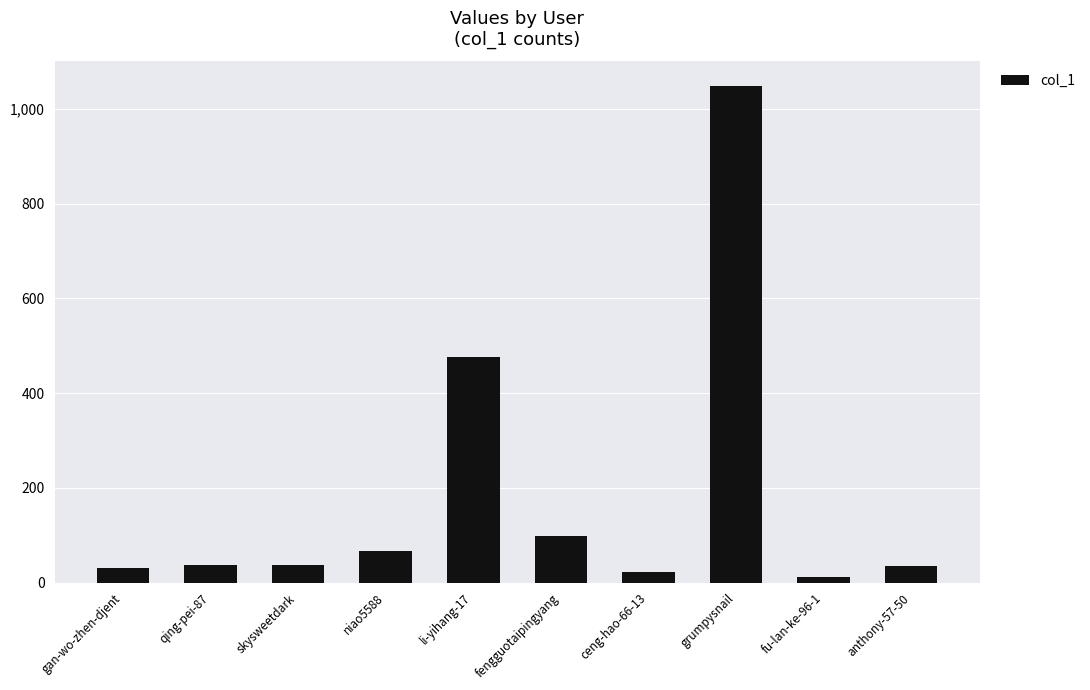

What is the difference between the maximum and second lowest values?

1025